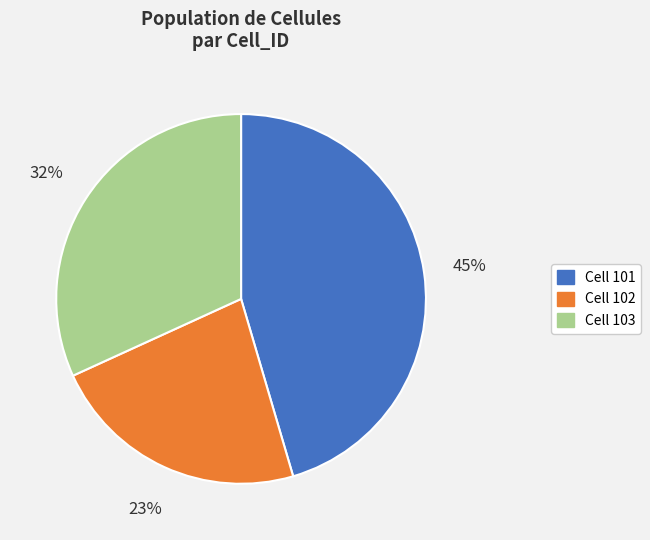

Is there any slice that represents more than half of the pie?

No